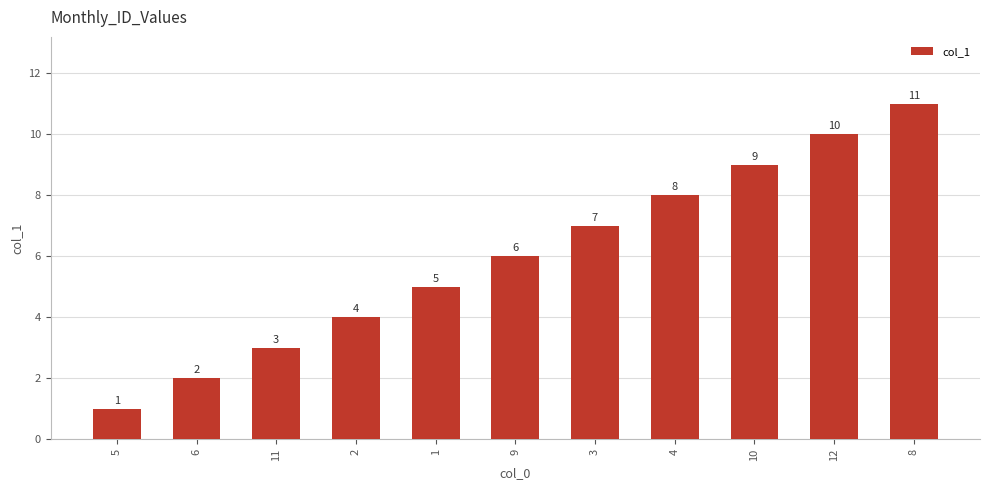

What value does the data have at 8?

11